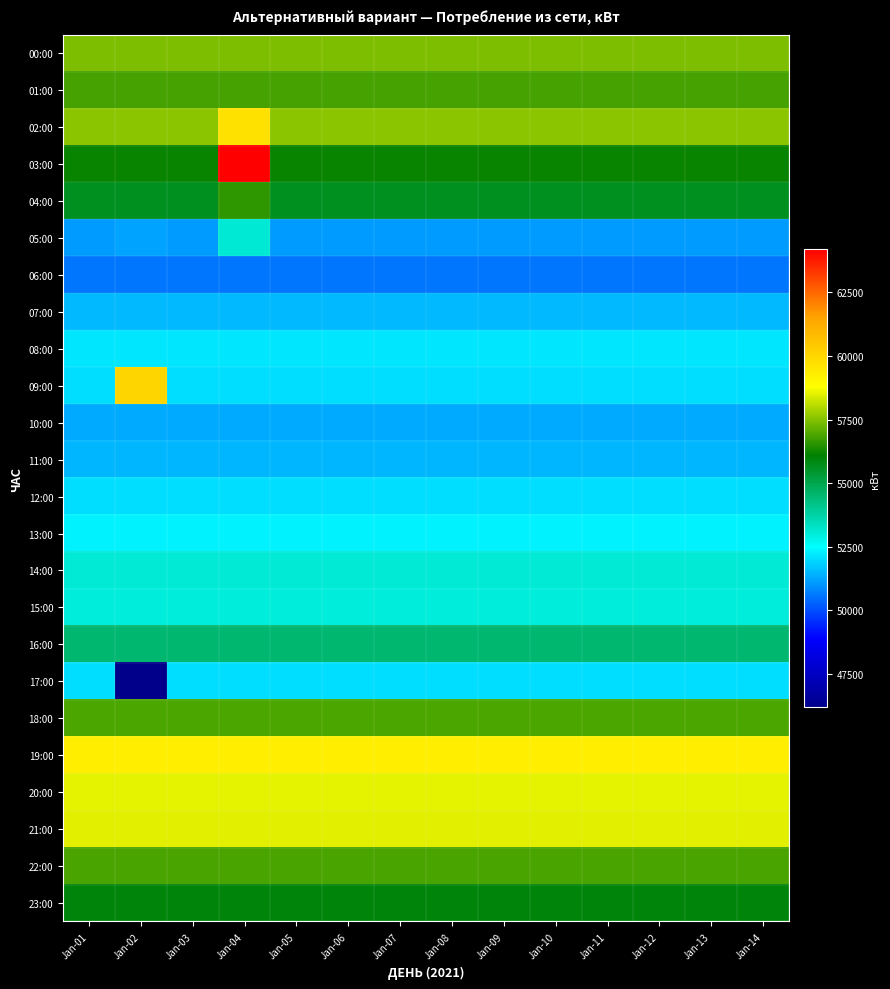

Rank the series by their maximum value, from highest to lowest.

03:00, 09:00, 02:00, 19:00, 20:00, 21:00, 00:00, 18:00, 22:00, 01:00, 04:00, 23:00, 16:00, 05:00, 14:00, 15:00, 13:00, 08:00, 12:00, 17:00, 07:00, 11:00, 10:00, 06:00